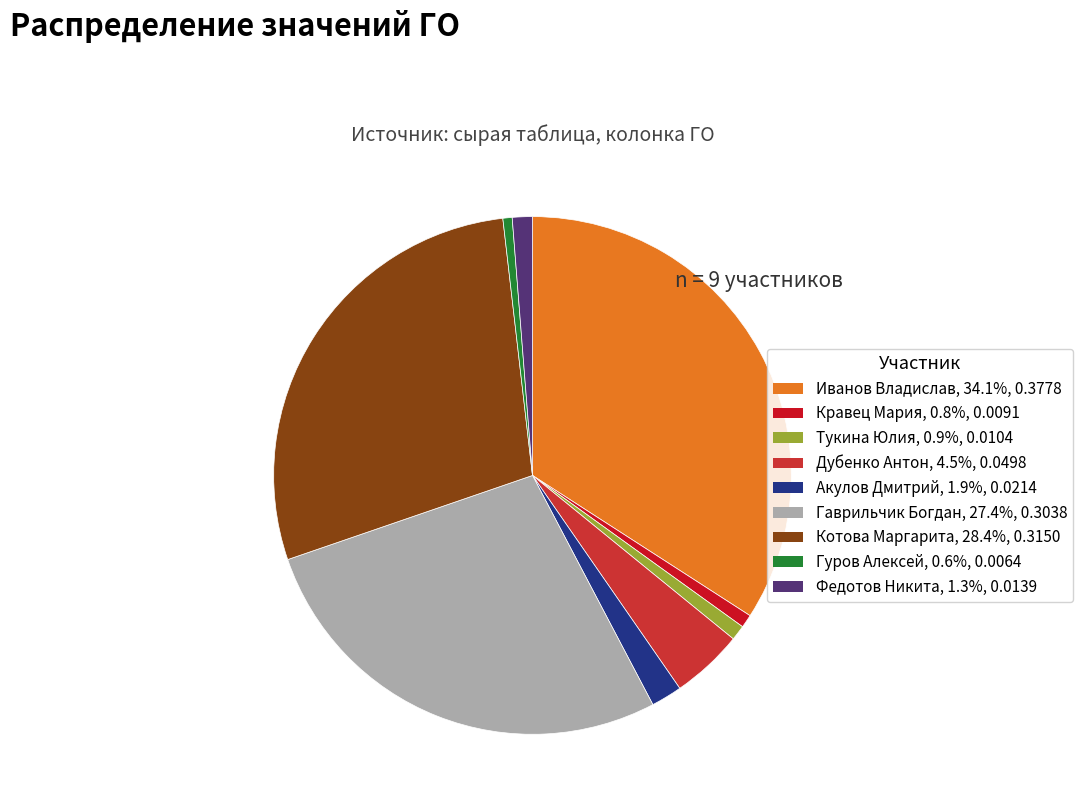

To the nearest percent, what is the average slice percentage?

11%